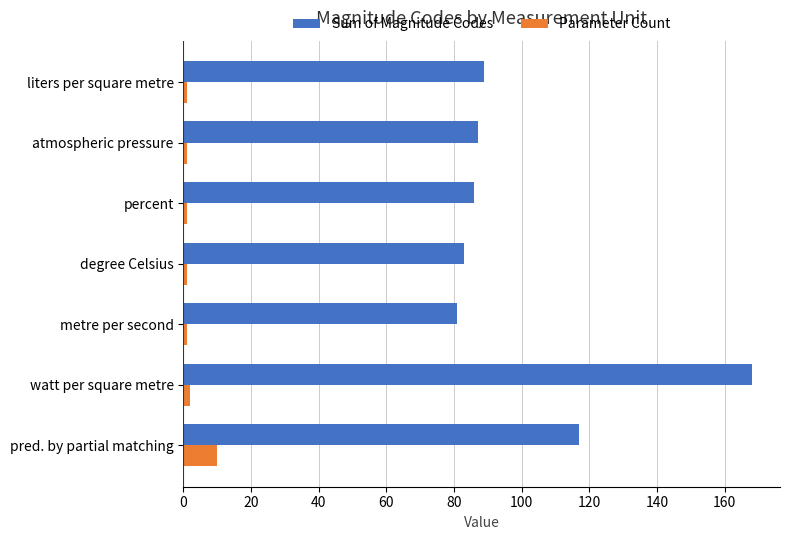

Which series has the widest spread of values?

Sum of Magnitude Codes